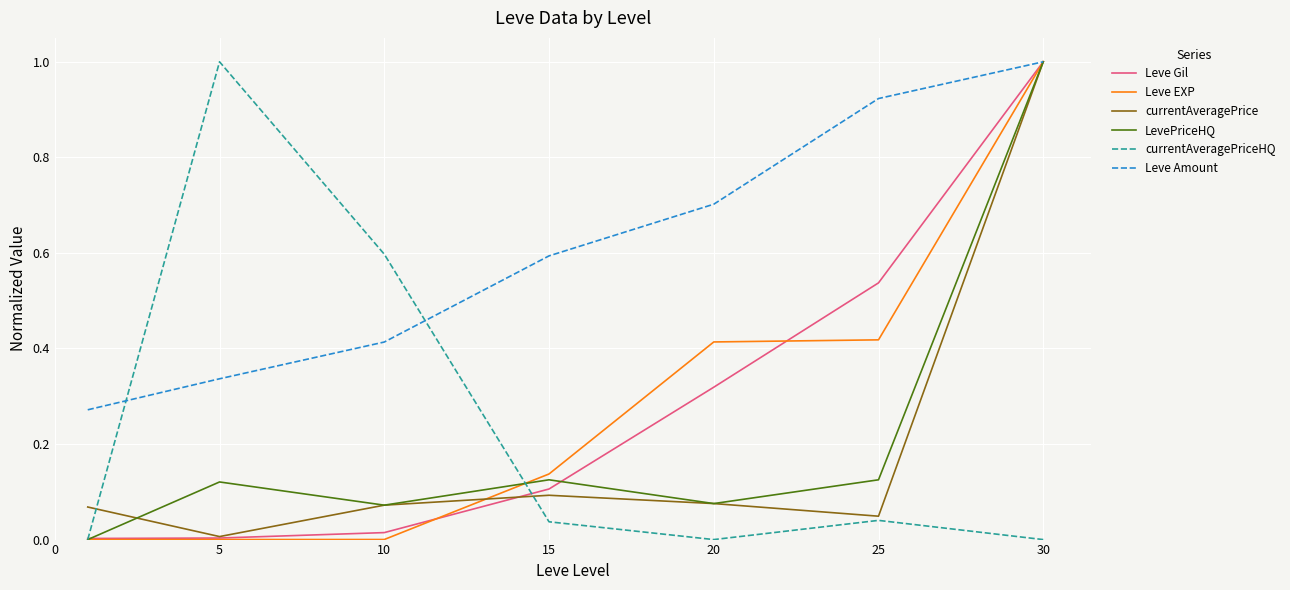

Which series has the largest total across all categories?

Leve Amount